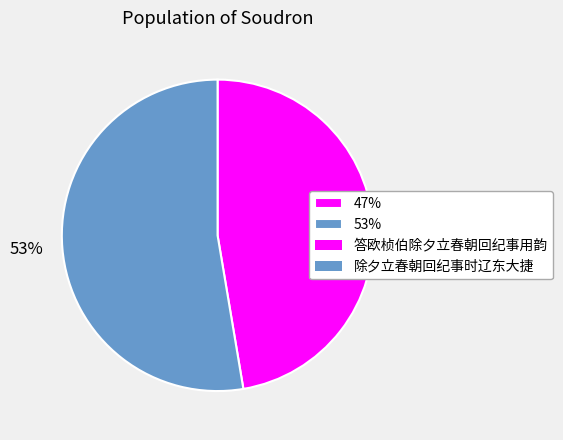

To the nearest percent, what is the average slice percentage?

50%